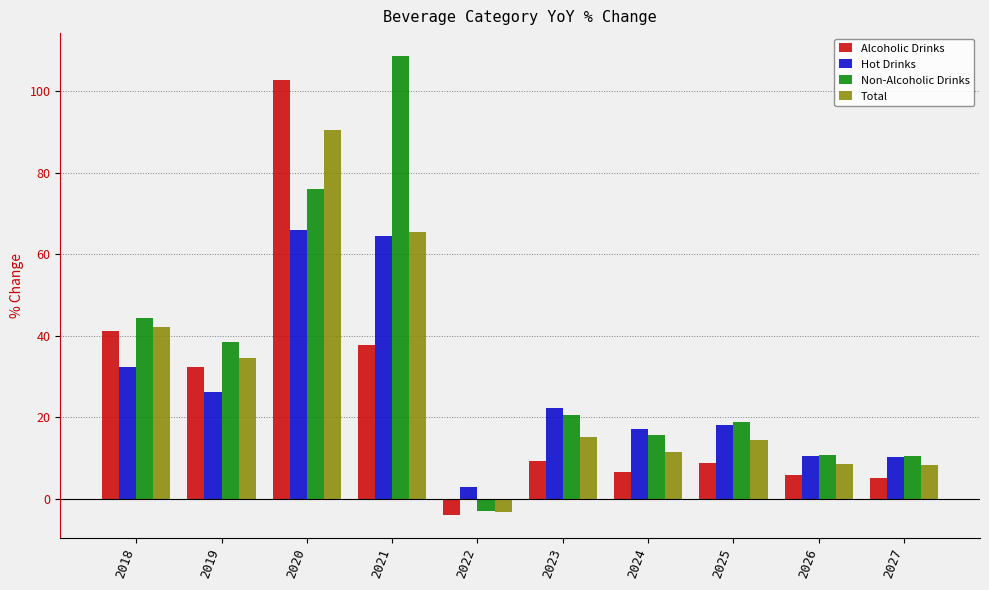

What are all the series names shown in the legend?

Alcoholic Drinks, Hot Drinks, Non-Alcoholic Drinks, Total